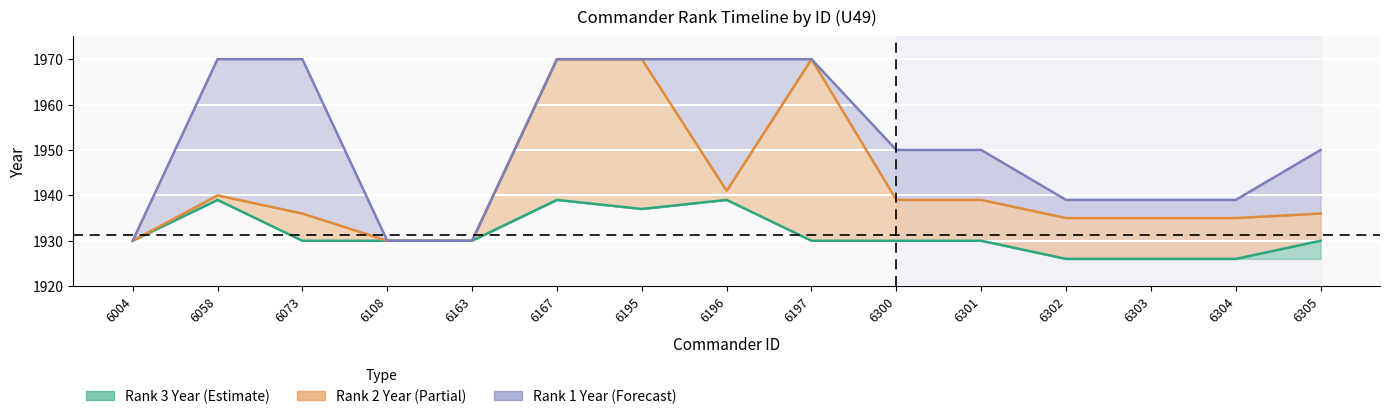

True or false: Rank 1 Year and Rank 3 Year intersect in this chart.

False